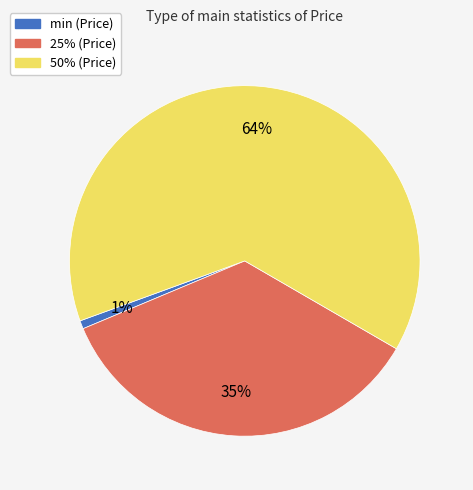

To the nearest percent, what percentage of the pie is 50%?

64%